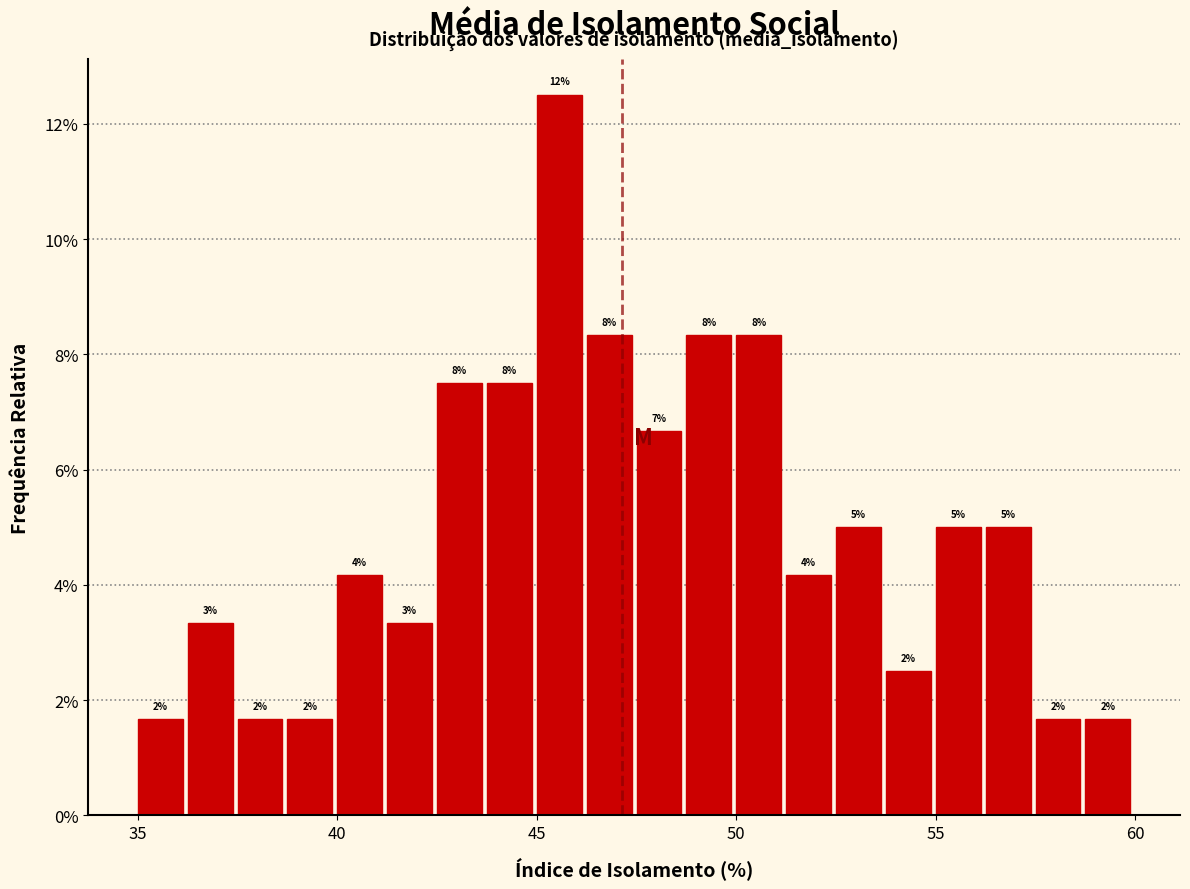

Read against the x-axis, roughly where is the centre of the tallest bar?

45.5